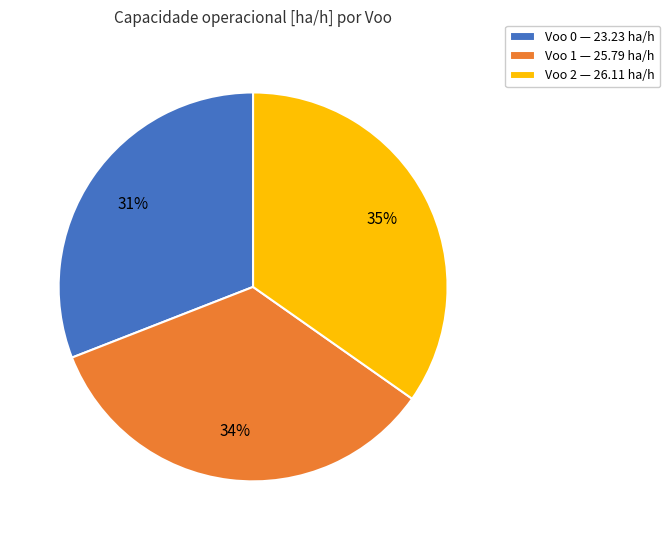

What is the ratio of the value at Voo 1 — 25.79 ha/h to the value at Voo 2 — 26.11 ha/h?

1.0